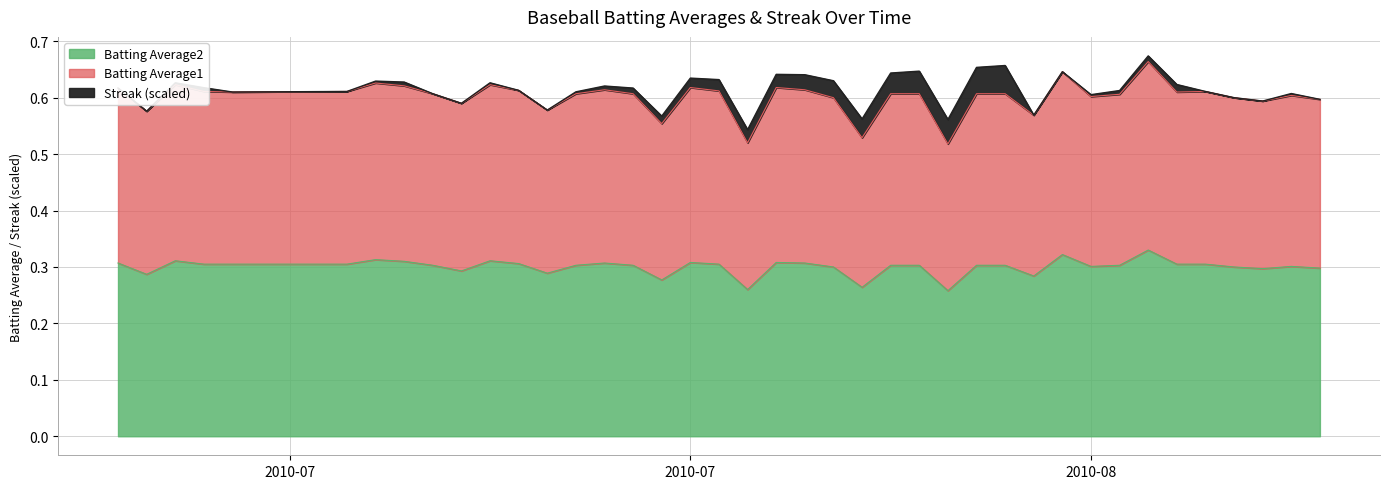

What is the value of the Batting Average2 point at the 13th from the left?

0.3